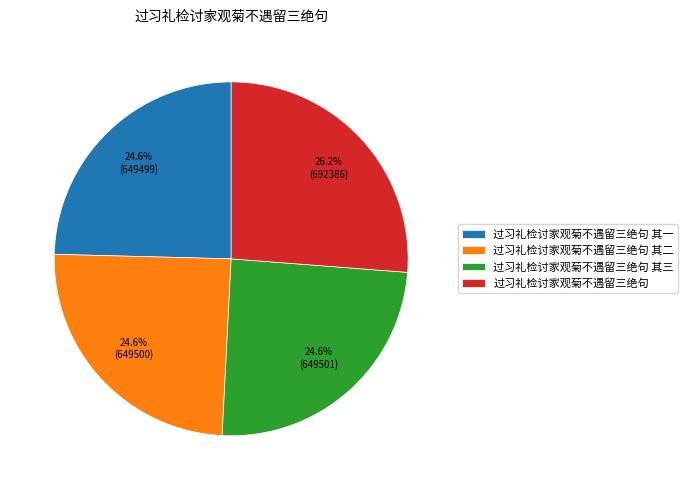

True or false: 过习礼检讨家观菊不遇留三绝句 其三 accounts for 25% of the total.

True